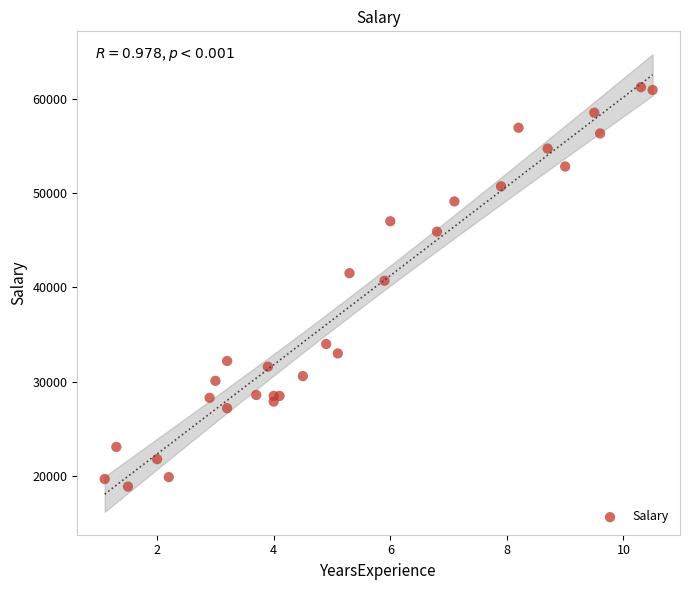

What Y value in the scatter plot is closest to 40050?

40700